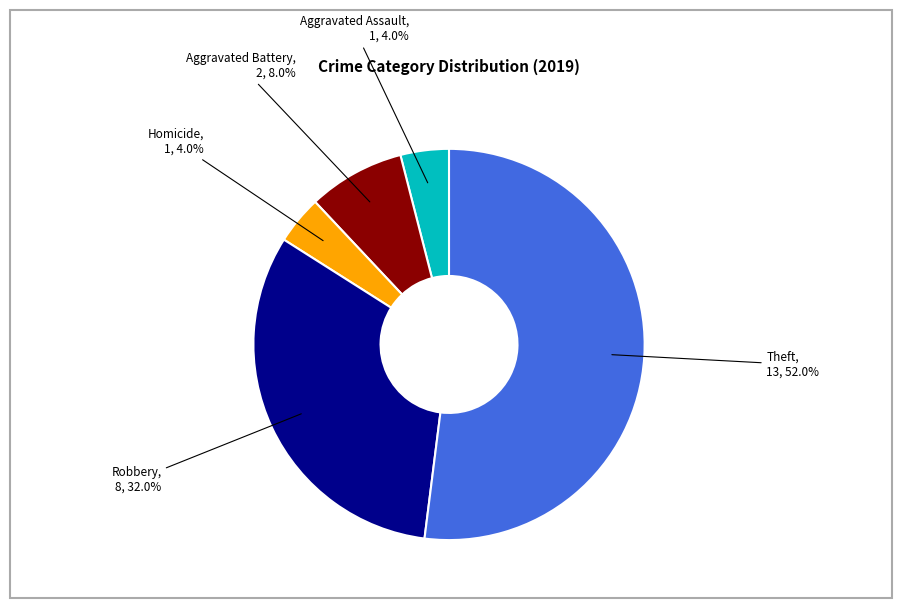

To the nearest percent, what is the average slice percentage?

20%